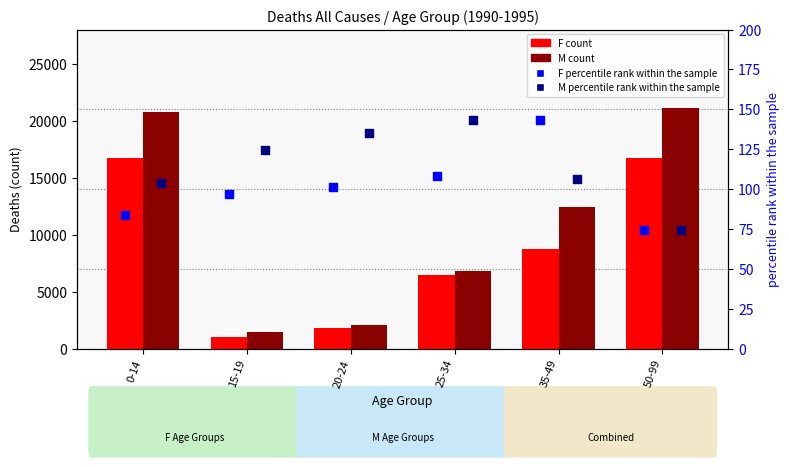

What is the total value across all series at 15-19?

2764.6